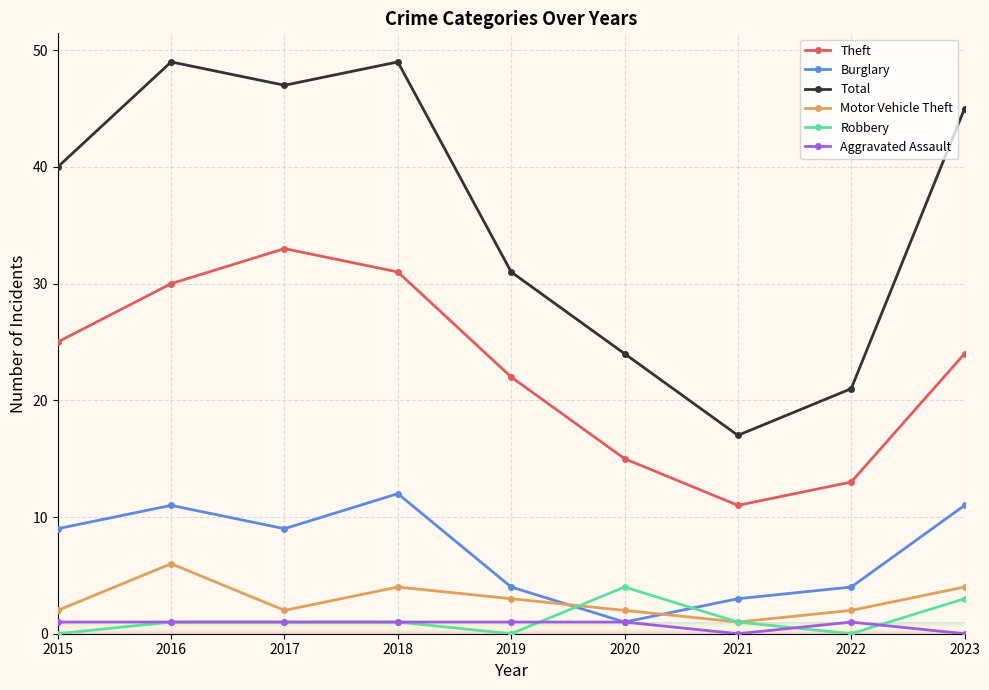

The value of Burglary at 2017 is 16. True or false?

False